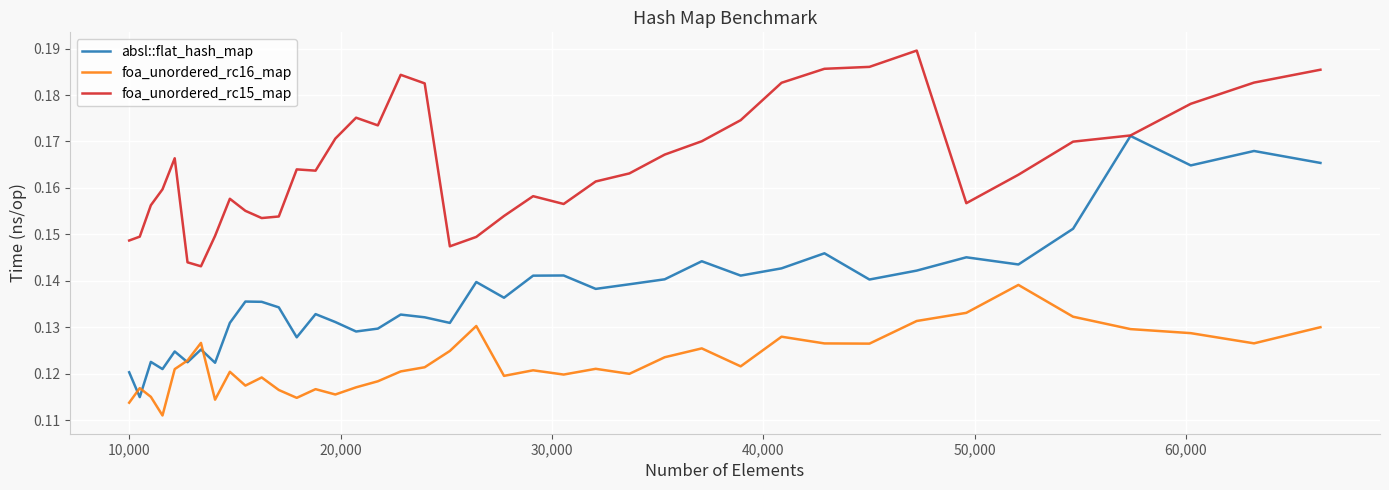

How many lines are shown in the chart?

3